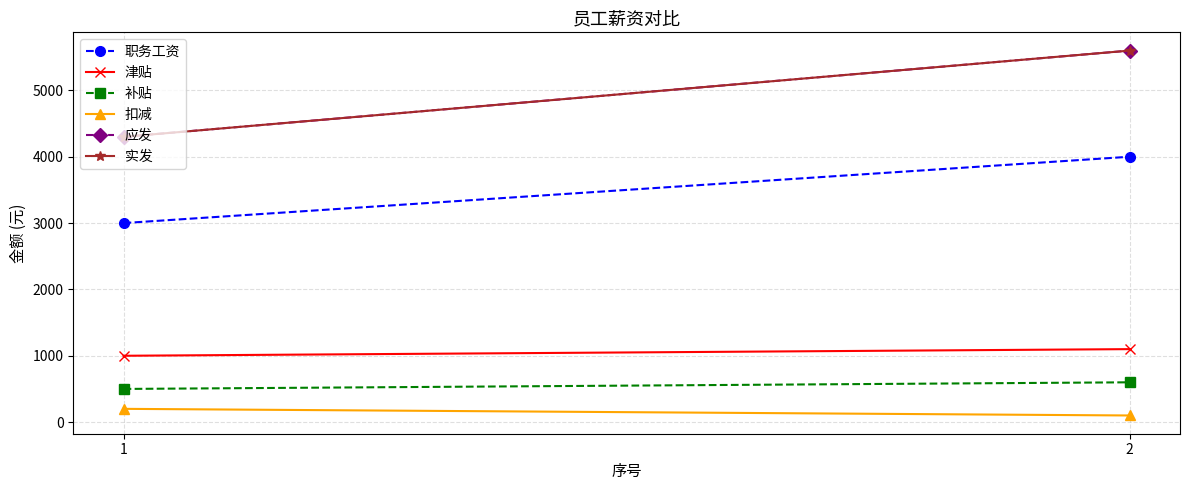

What are all the series names shown in the legend?

职务工资, 津贴, 补贴, 扣减, 应发, 实发